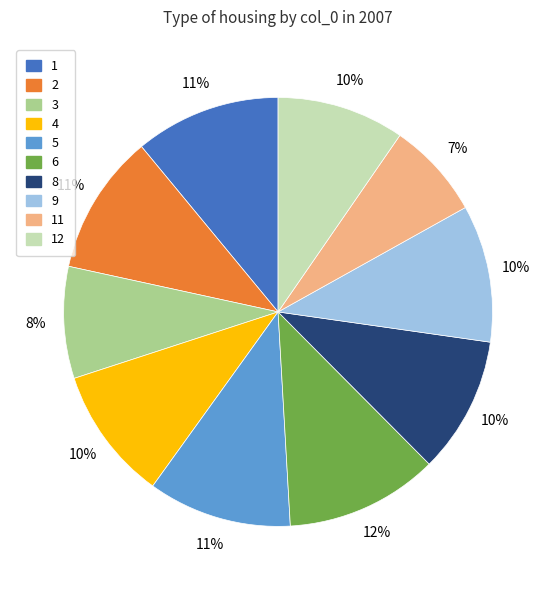

How many segments does this pie chart have?

10